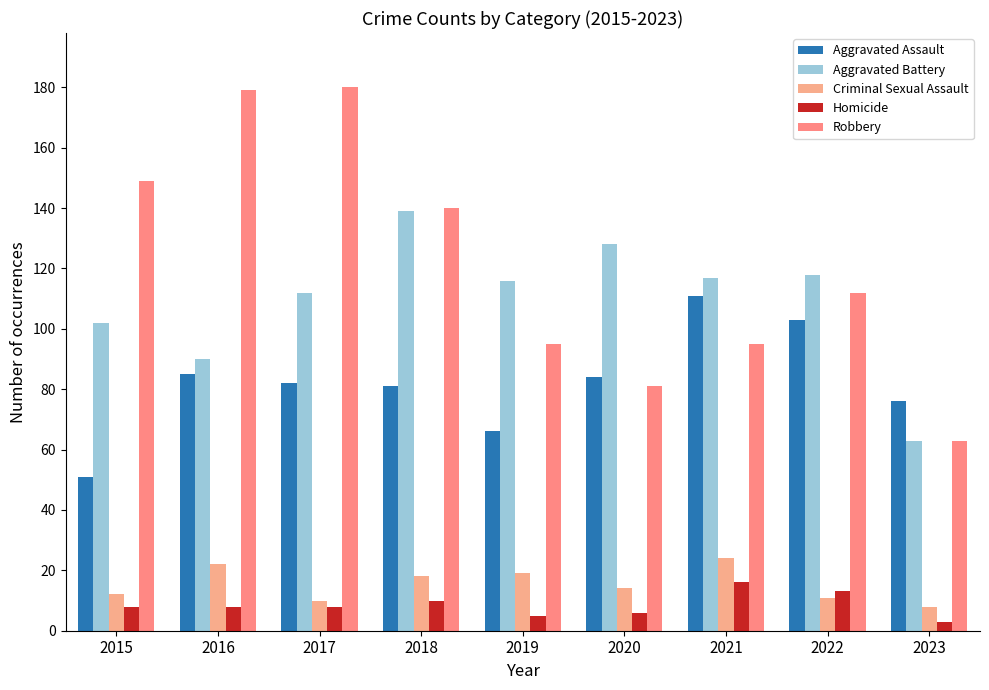

How many data points does each series have?

9